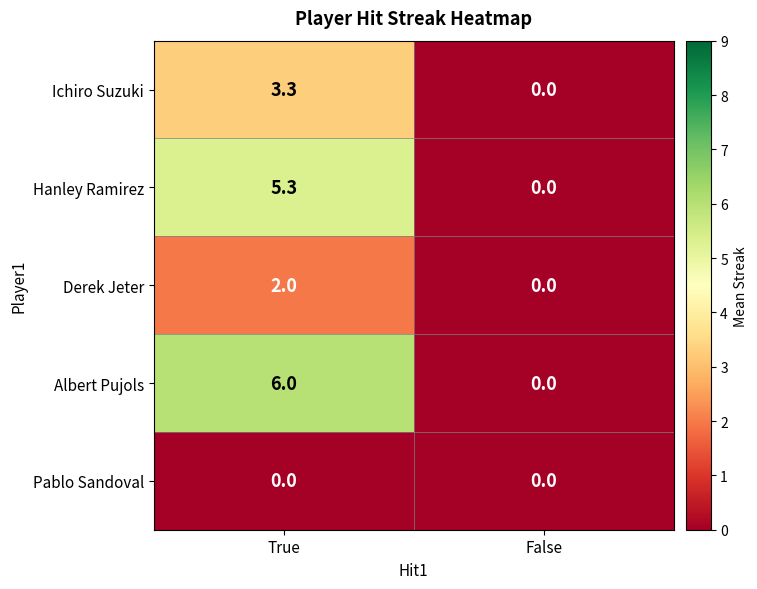

What is the difference between the Hanley Ramirez values at True and False?

5.3